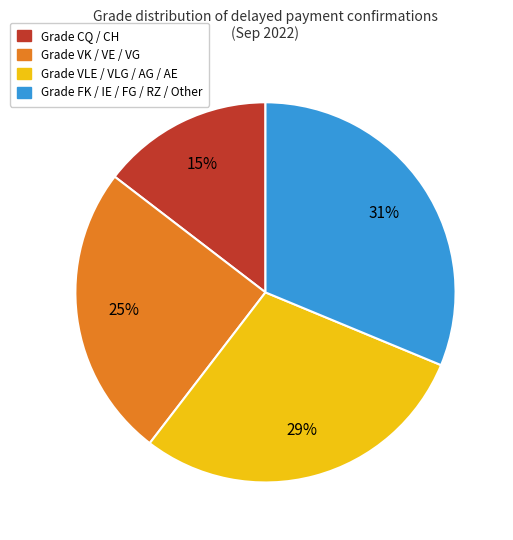

To the nearest percent, what is the average slice percentage?

25%